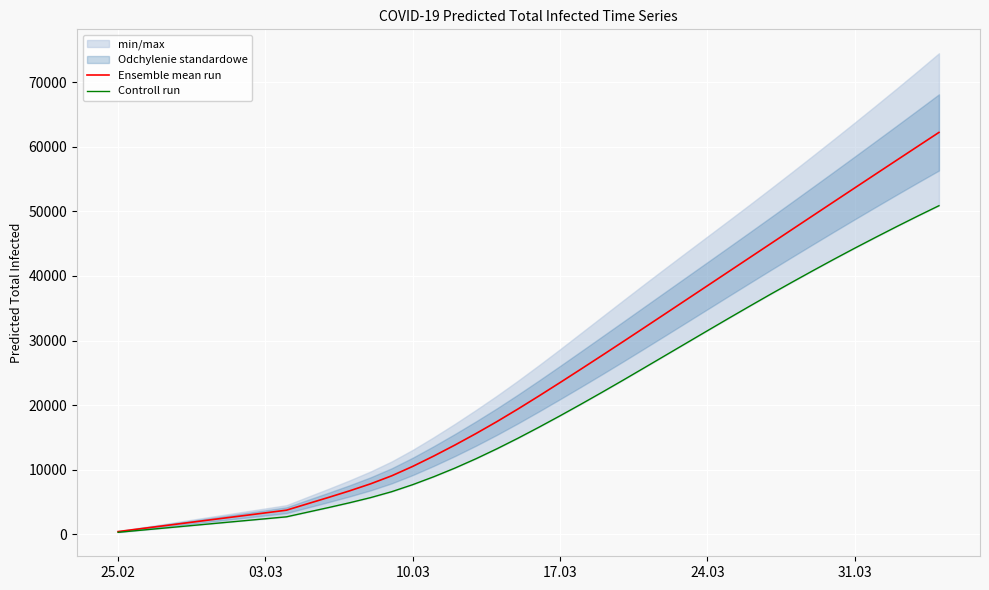

True or false: Ensemble mean run and Controll run cross at least once.

False